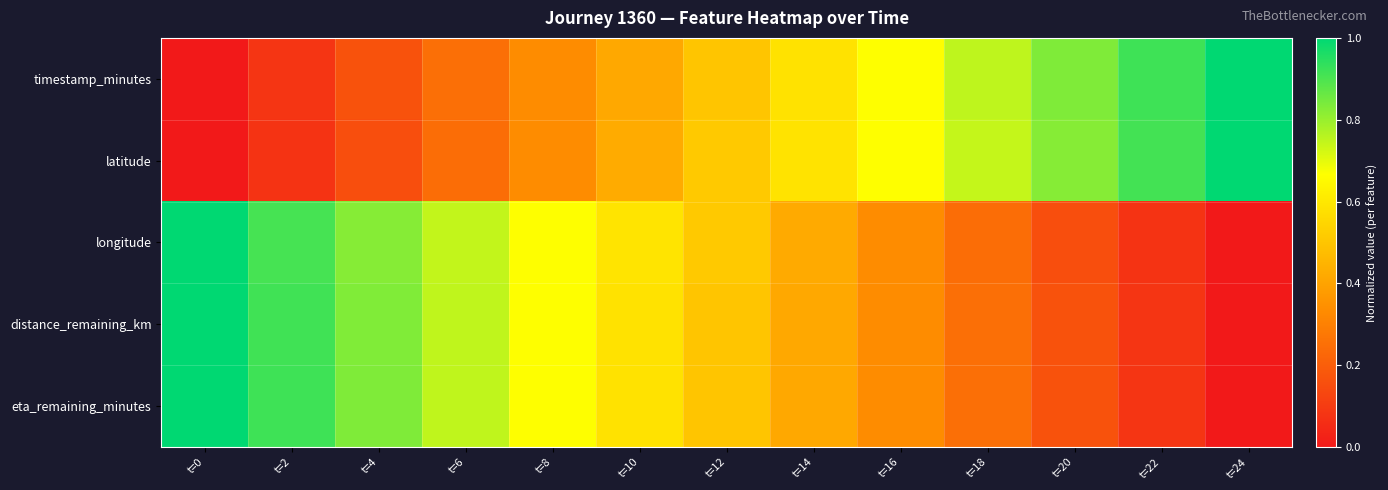

Reading right to left, transcribe all the data shown in this chart.

timestamp_minutes: t=24=1.0	t=22=0.9	t=20=0.8	t=18=0.8	t=16=0.7	t=14=0.6	t=12=0.5	t=10=0.4	t=8=0.3	t=6=0.2	t=4=0.2	t=2=0.1	t=0=0.0
latitude: t=24=1.0	t=22=0.9	t=20=0.8	t=18=0.7	t=16=0.7	t=14=0.6	t=12=0.5	t=10=0.4	t=8=0.3	t=6=0.2	t=4=0.2	t=2=0.1	t=0=0.0
longitude: t=24=0.0	t=22=0.1	t=20=0.2	t=18=0.2	t=16=0.3	t=14=0.4	t=12=0.5	t=10=0.6	t=8=0.7	t=6=0.7	t=4=0.8	t=2=0.9	t=0=1.0
distance_remaining_km: t=24=0.0	t=22=0.1	t=20=0.2	t=18=0.2	t=16=0.3	t=14=0.4	t=12=0.5	t=10=0.6	t=8=0.7	t=6=0.7	t=4=0.8	t=2=0.9	t=0=1.0
eta_remaining_minutes: t=24=0.0	t=22=0.1	t=20=0.2	t=18=0.2	t=16=0.3	t=14=0.4	t=12=0.5	t=10=0.6	t=8=0.7	t=6=0.7	t=4=0.8	t=2=0.9	t=0=1.0